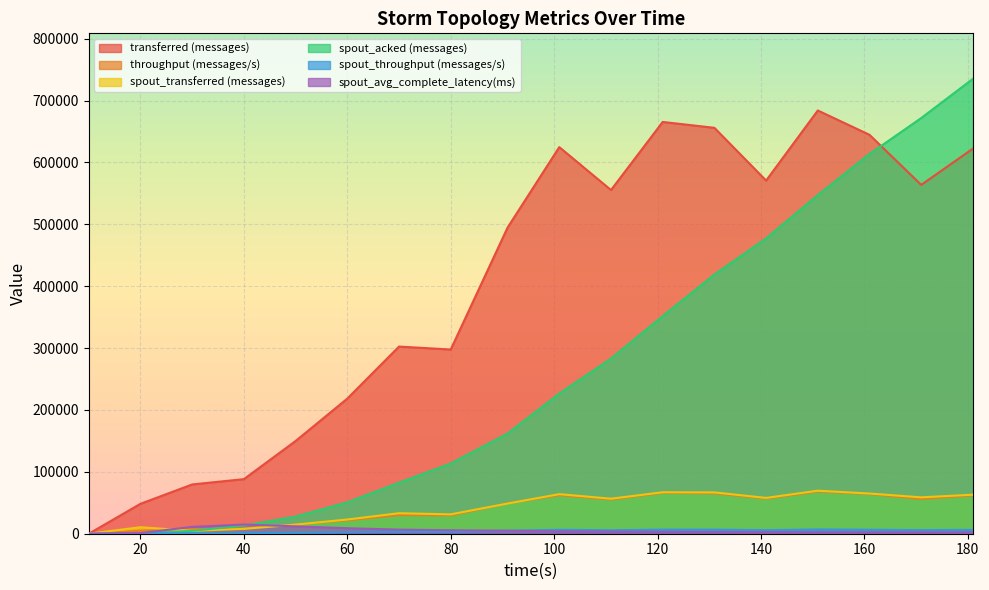

The value of spout_acked (messages) at 151 is 269169.3. True or false?

False